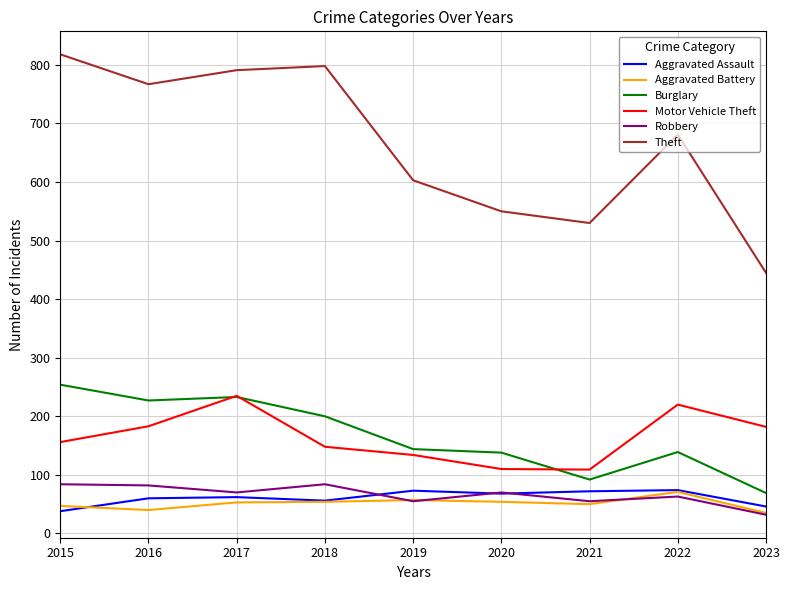

What is the greatest value displayed?

818